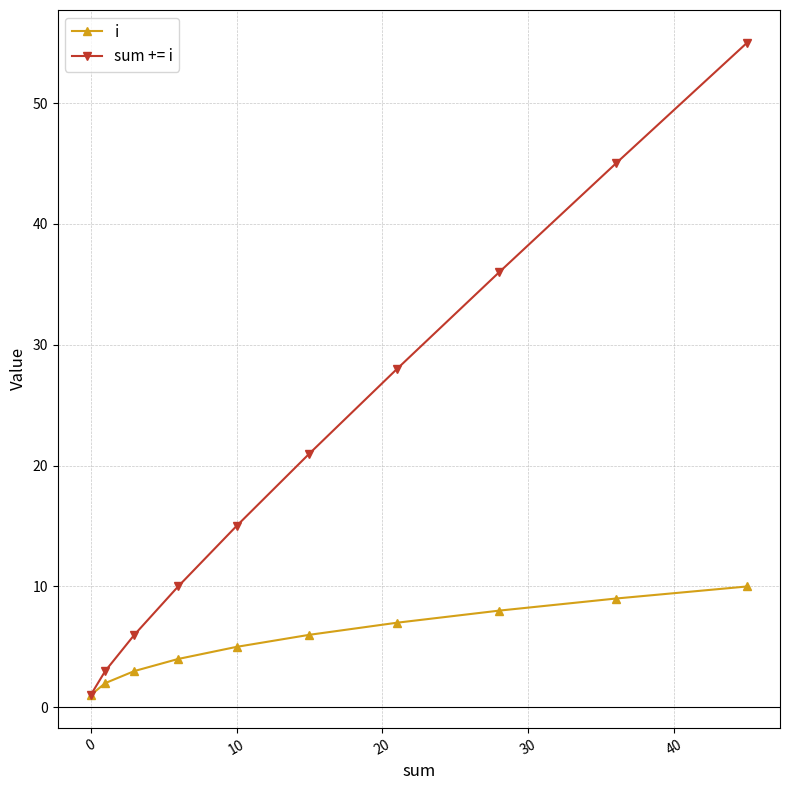

Rank the series by their average value, from highest to lowest.

sum += i, i